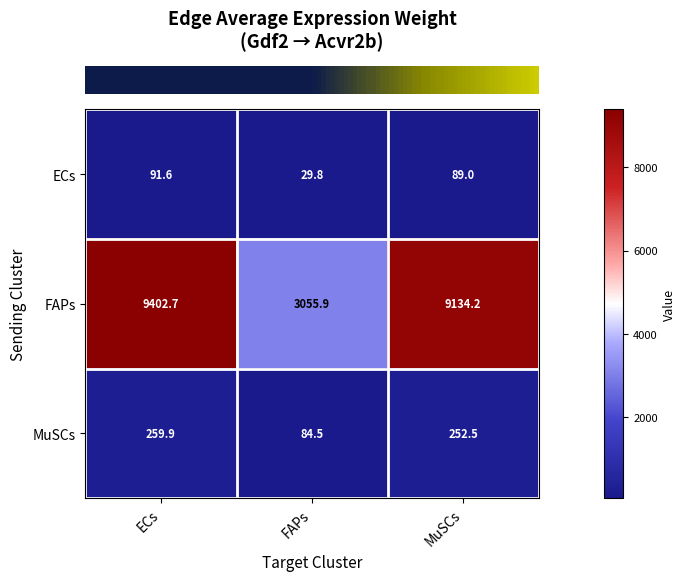

Count the number of data series in this chart.

3